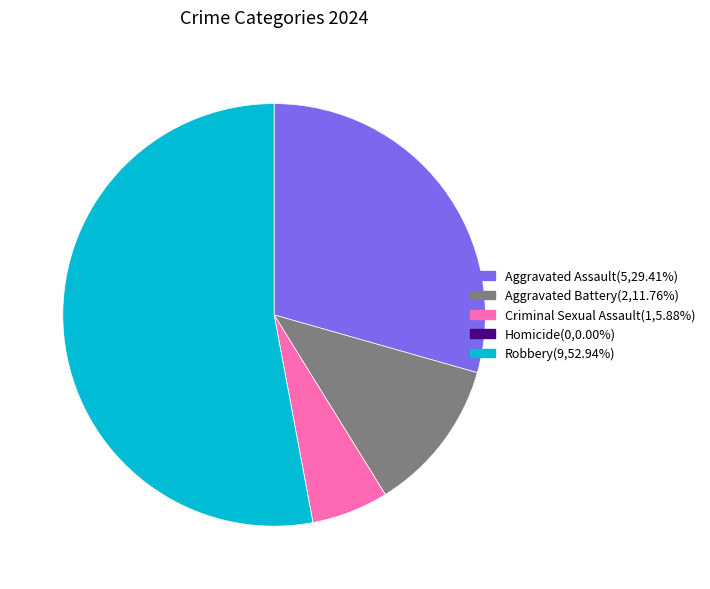

Which category accounts for the majority?

Robbery